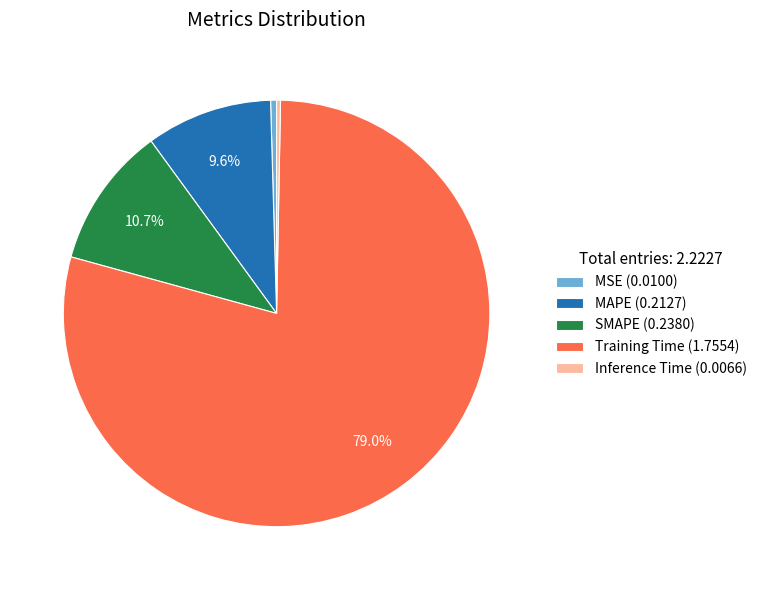

Which has a higher value, MSE (0.0100) or SMAPE (0.2380)?

SMAPE (0.2380)